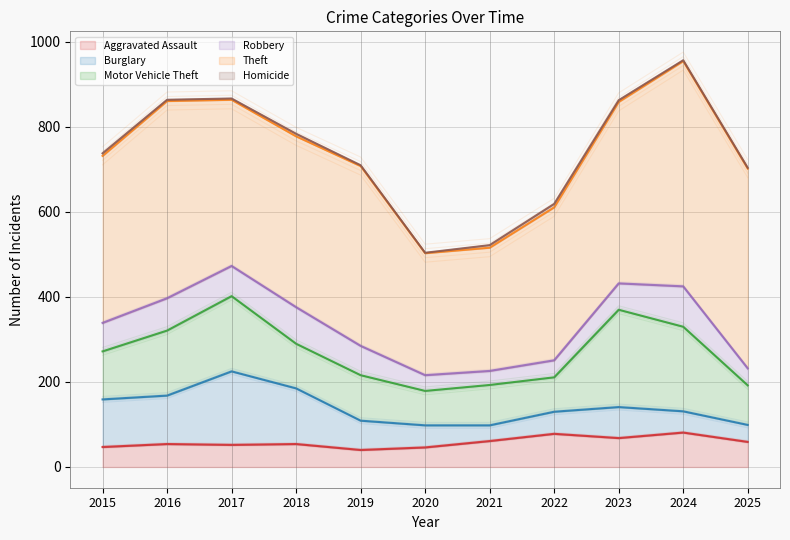

What is the total value across all series at 2022?

619